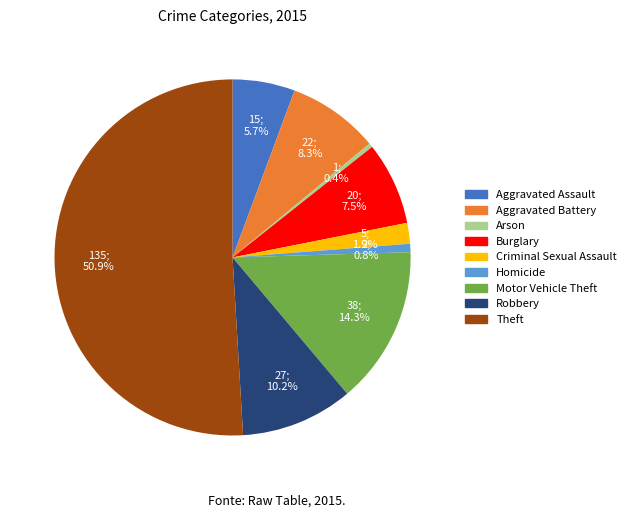

What is the total percentage of Aggravated Assault and Burglary?

13.2%